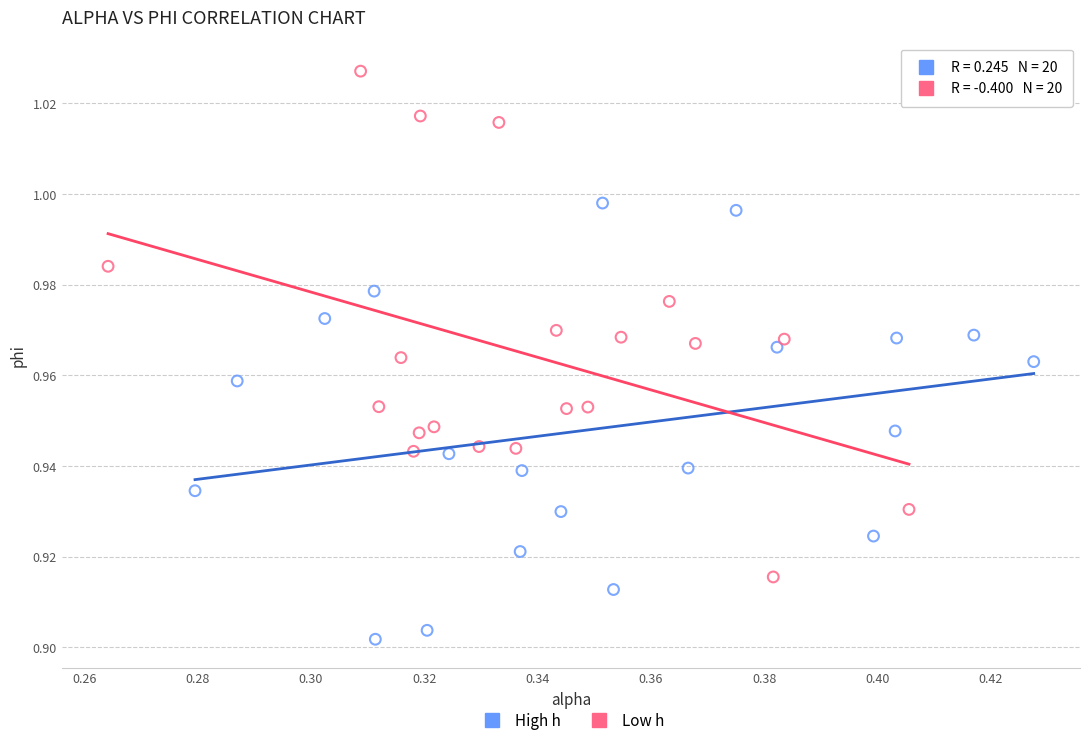

Which series reaches the maximum Y coordinate?

Low h